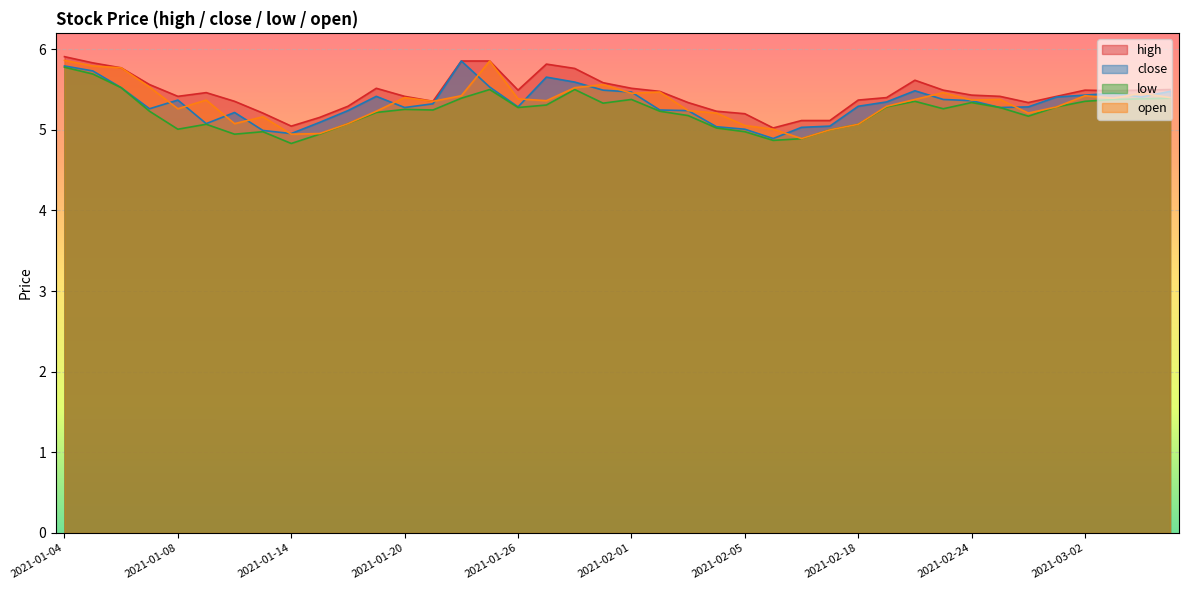

How many distinct data groups are displayed?

4